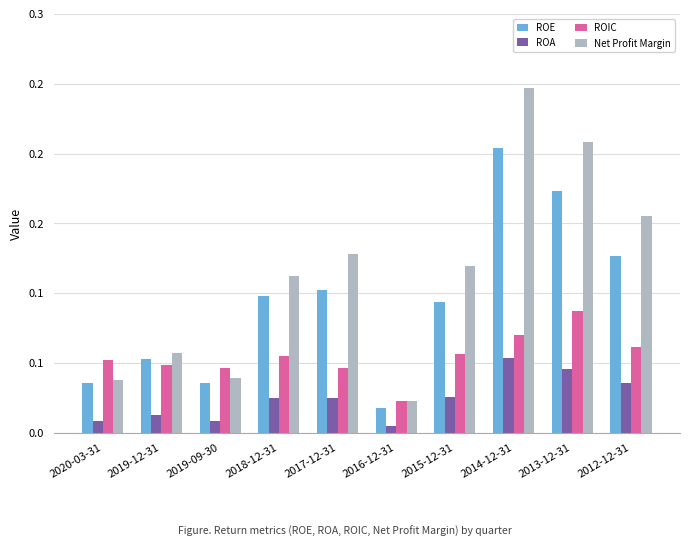

Which series changed the most between 2019-09-30 and 2012-12-31?

Net Profit Margin